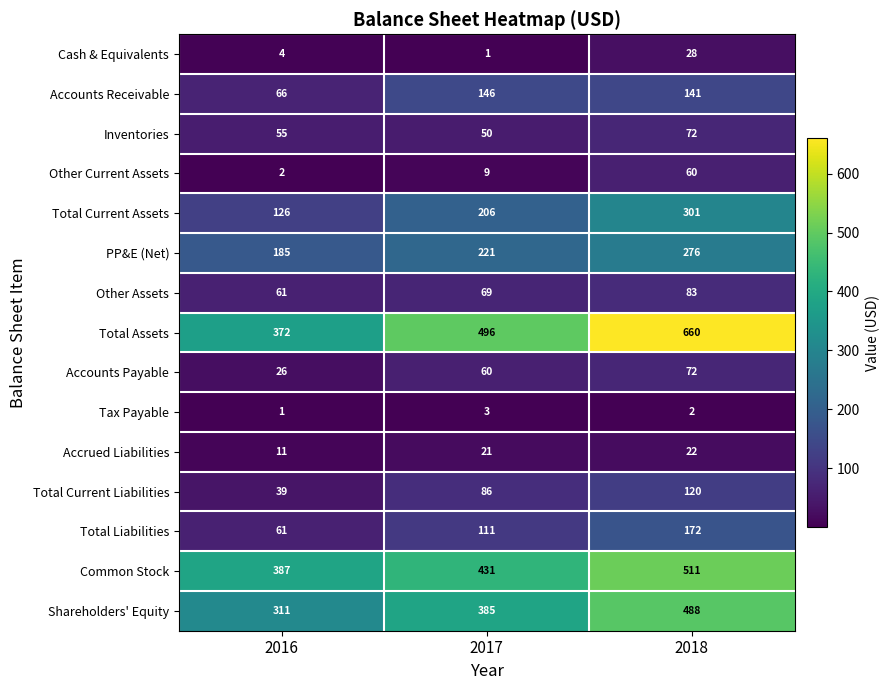

What is the approximate value of Other Current Assets at 2017?

9